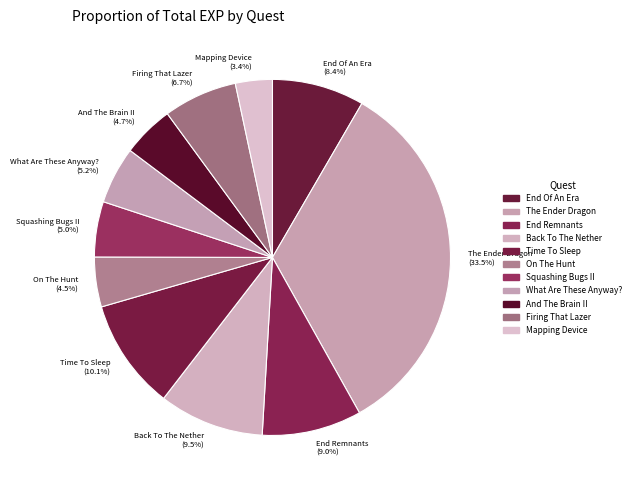

Combined, what portion of the pie is Firing That Lazer and Mapping Device?

10.1%